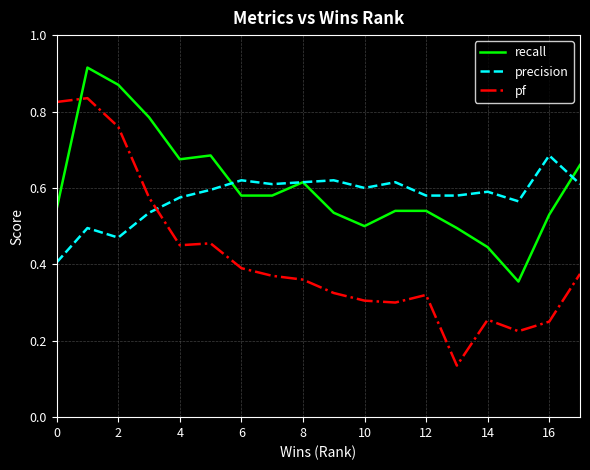

How many categories are shown in the chart?

18